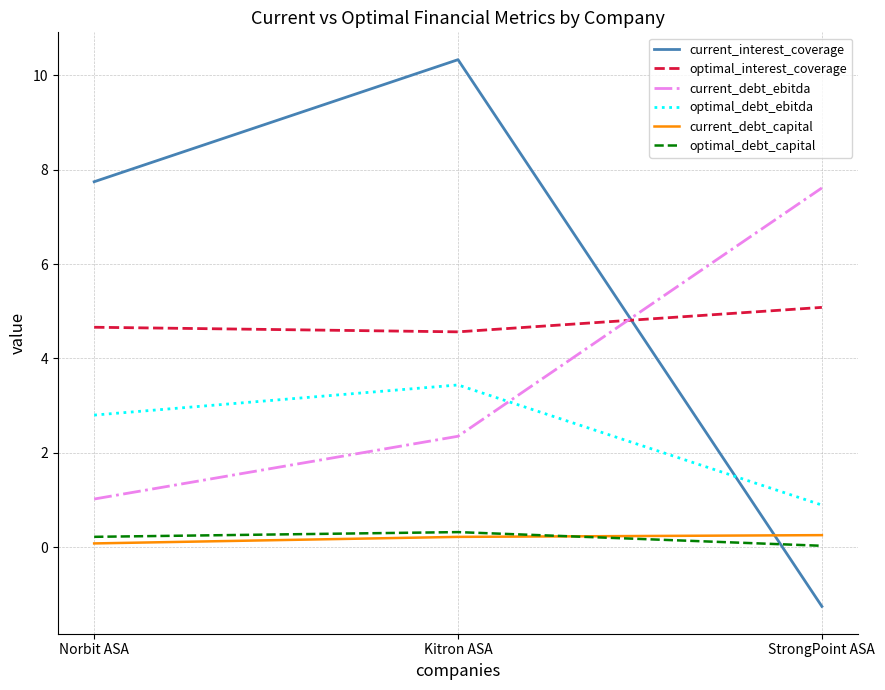

What is the lowest value of the optimal_interest_coverage series?

4.6